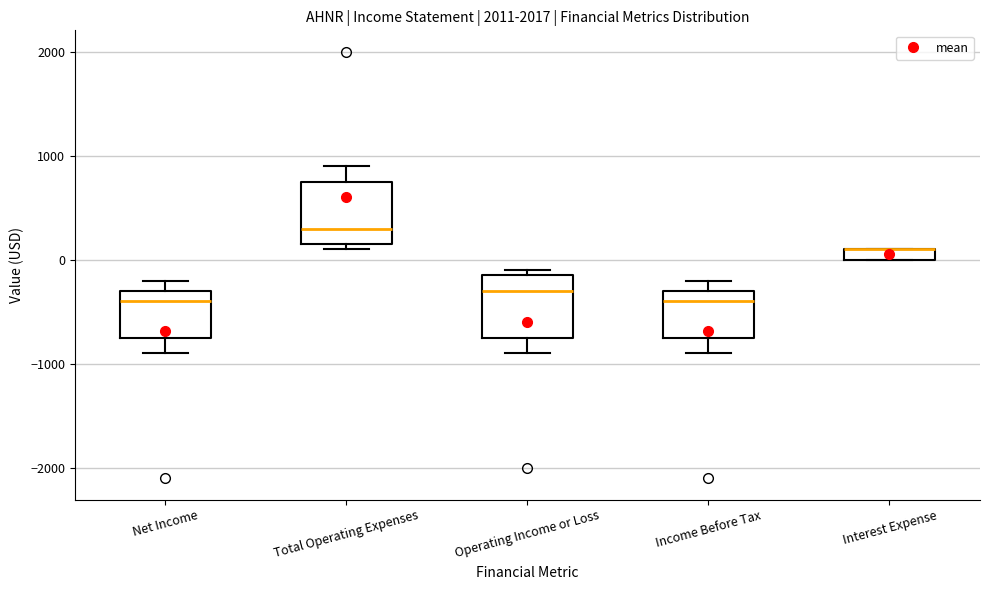

Where is the lower edge of the box for Income Before Tax on the y-axis? The values are not printed on the chart, so give them approximately, as read against the axis.

-700